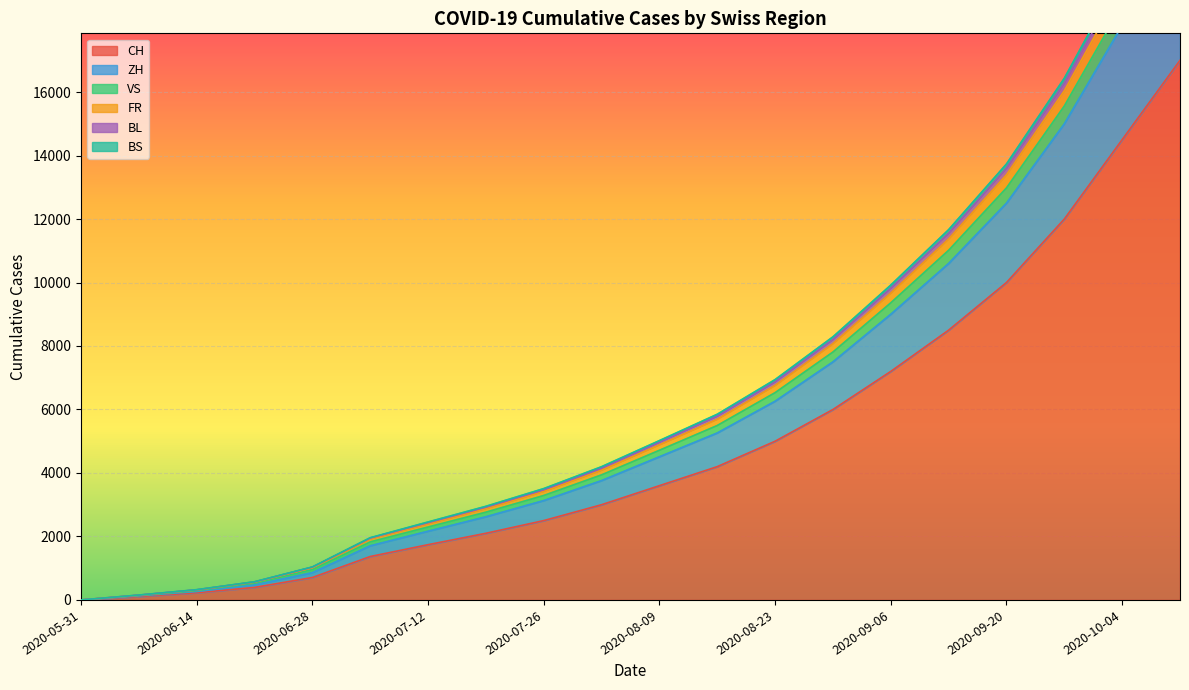

What is the maximum value for BL?

21960